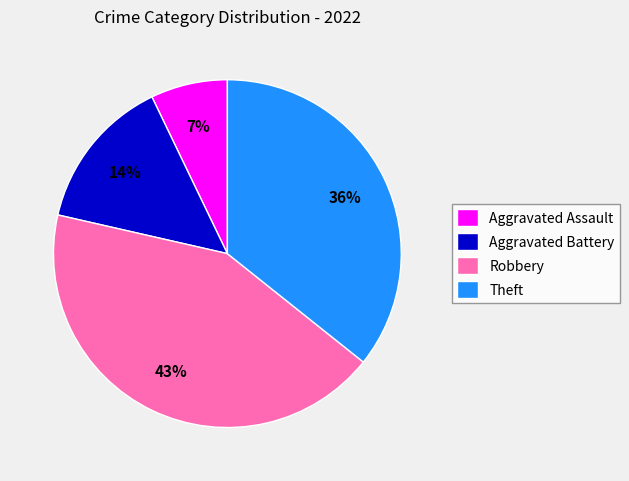

What percentage is the Robbery slice, to the nearest percent?

43%